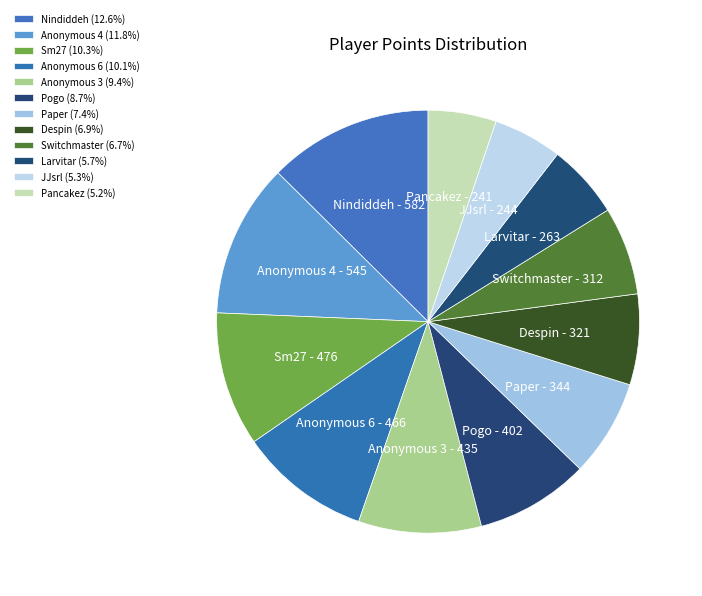

How many slices are in this pie chart?

12